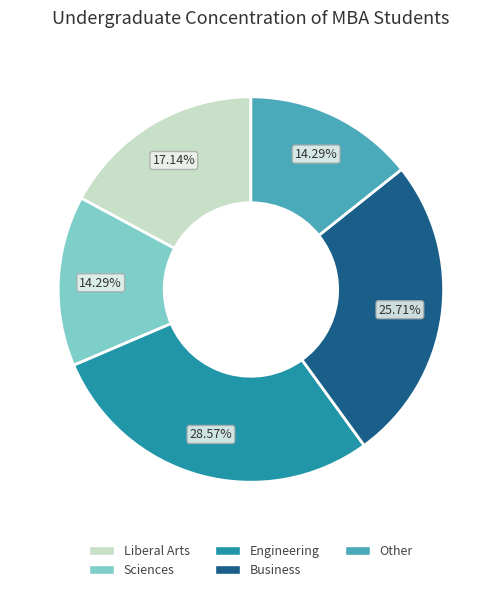

Between Engineering and Other, which is larger?

Engineering